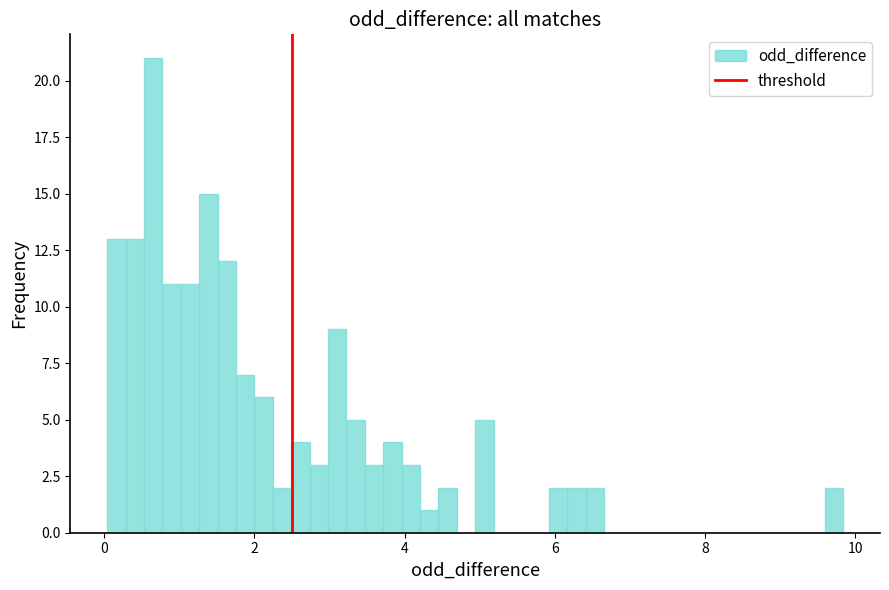

Around what value on the x-axis is the tallest bar? Give the approximate position of its centre, as read against the axis.

0.6